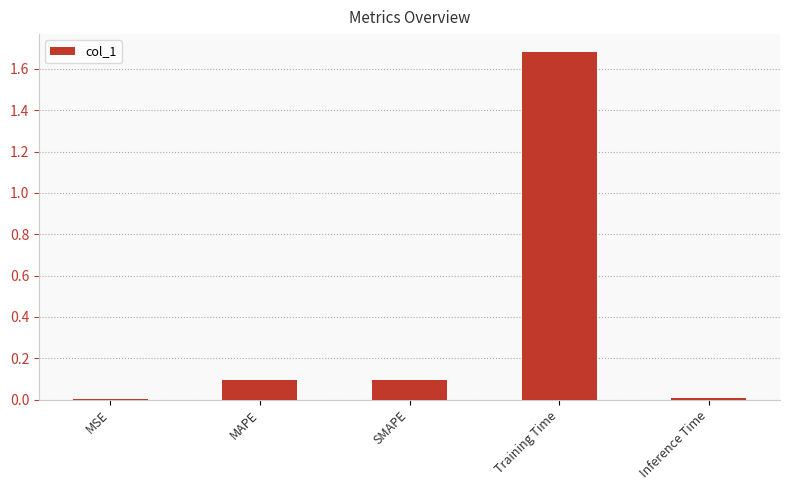

True or false: the data shows 0.0 at MSE.

True